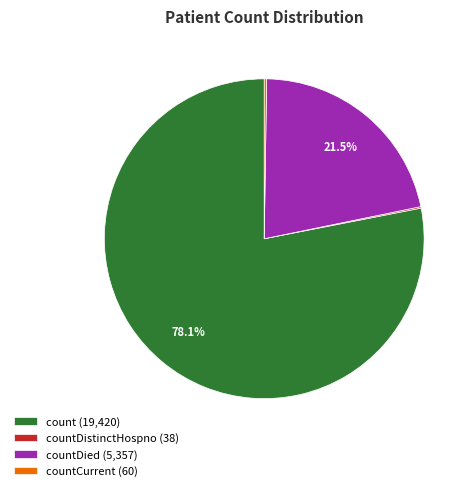

Which slice is the largest?

count (19,420)